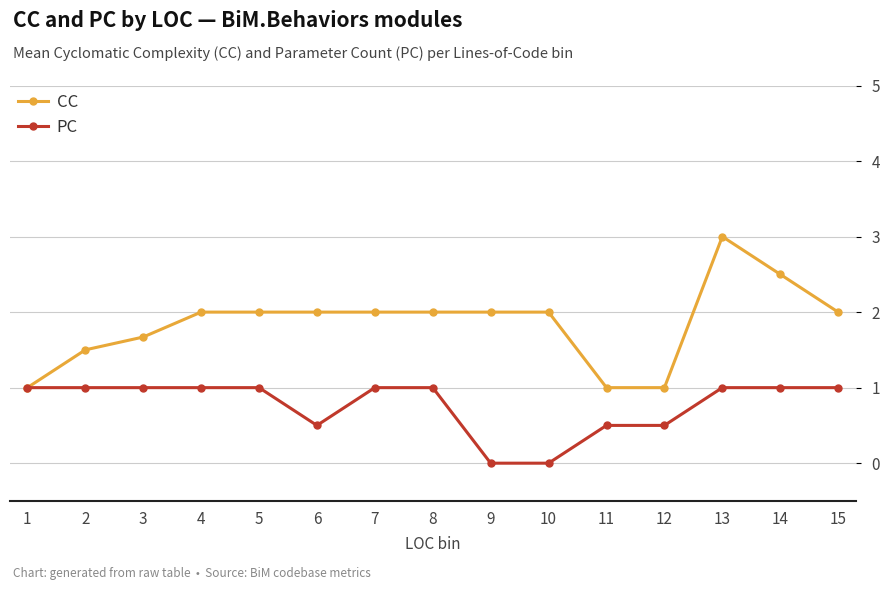

Reading left to right, extract all data points from this chart.

CC: 1.0	1.5	1.7	2.0	2.0	2.0	2.0	2.0	2.0	2.0	1.0	1.0	3.0	2.5	2.0
PC: 1.0	1.0	1.0	1.0	1.0	0.5	1.0	1.0	0.0	0.0	0.5	0.5	1.0	1.0	1.0